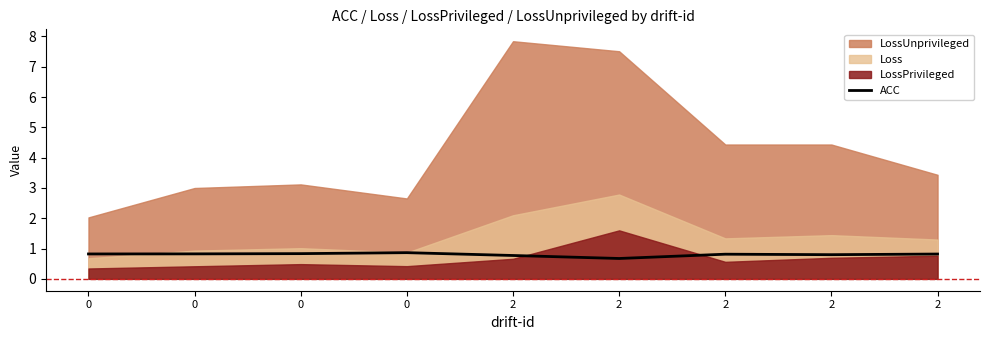

How many lines are shown in the chart?

1